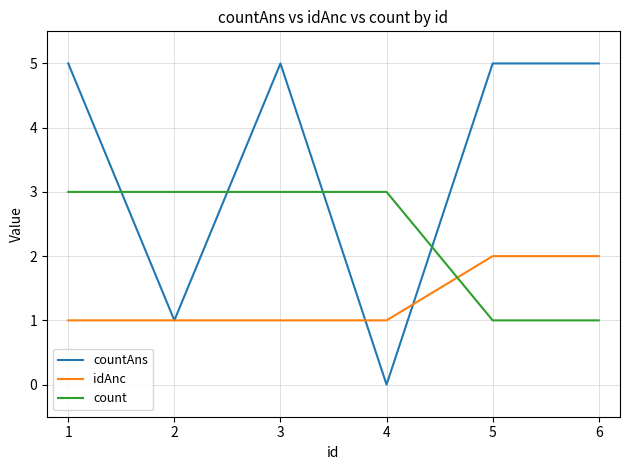

What is the spread (max minus min) of values at 2?

2